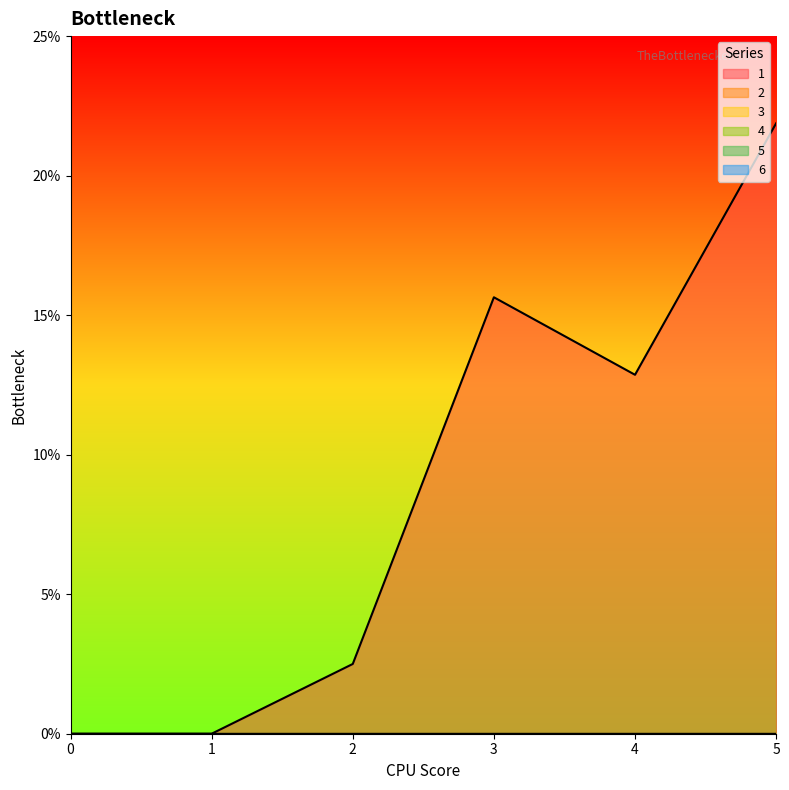

How many categories are shown in the chart?

6